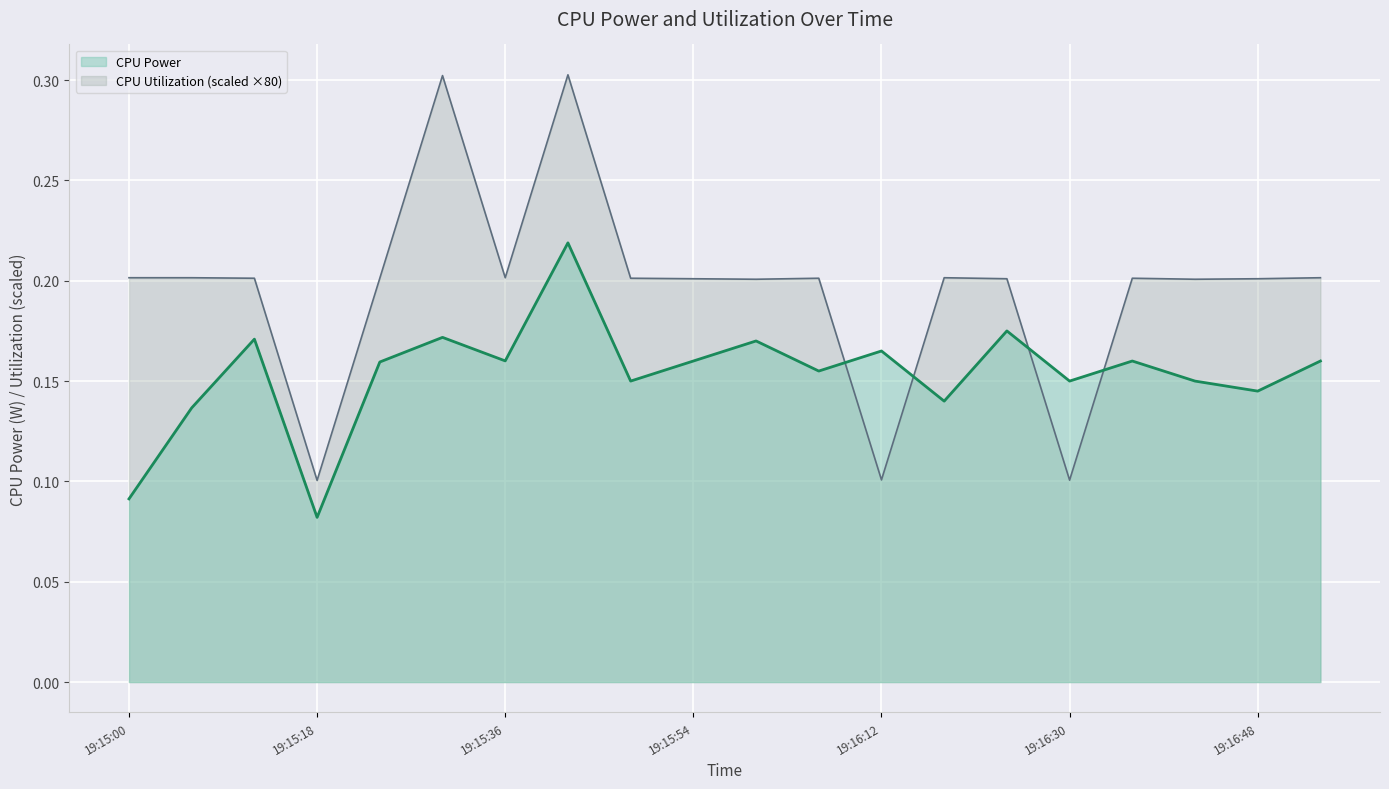

How many lines are shown in the chart?

2